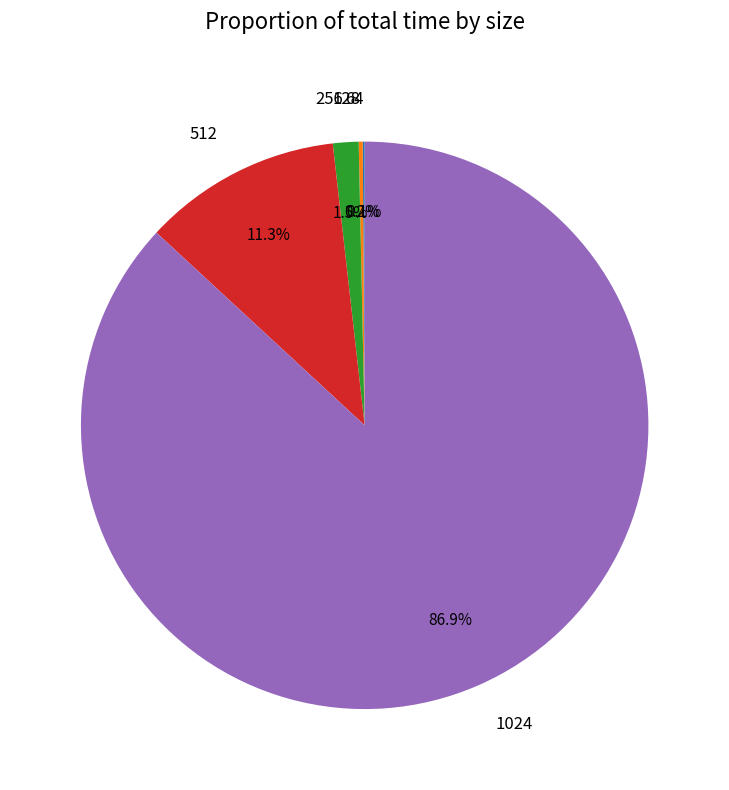

Which category accounts for the majority?

1024